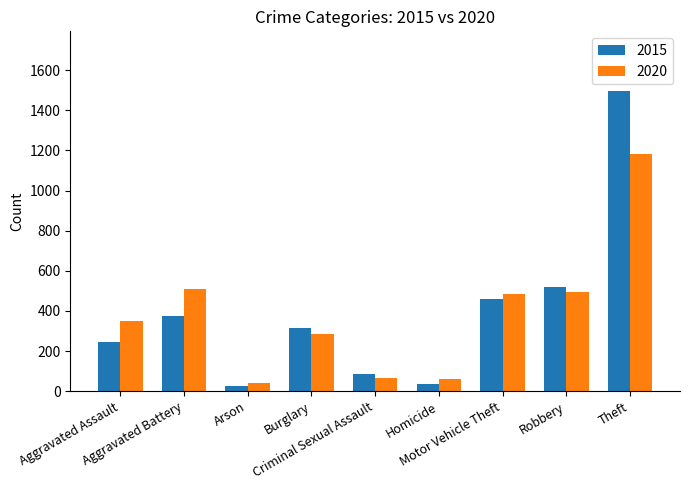

What is the lowest value of the 2020 series?

42